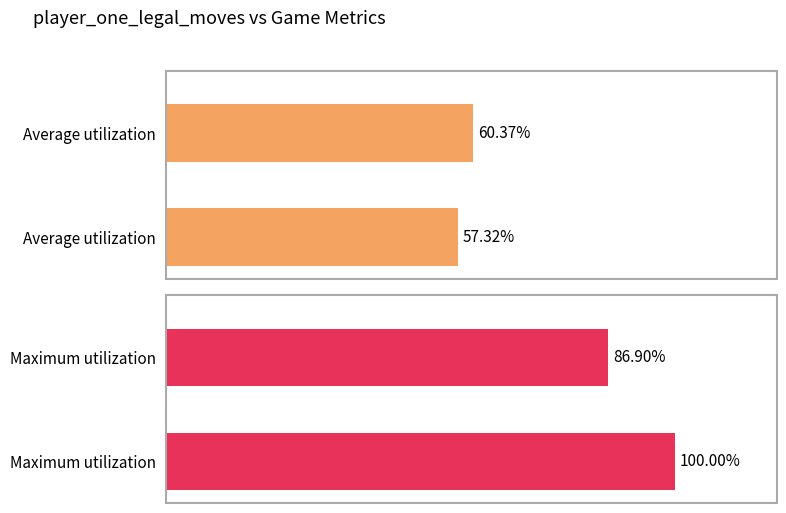

Between 0 and 1, which is larger?

1